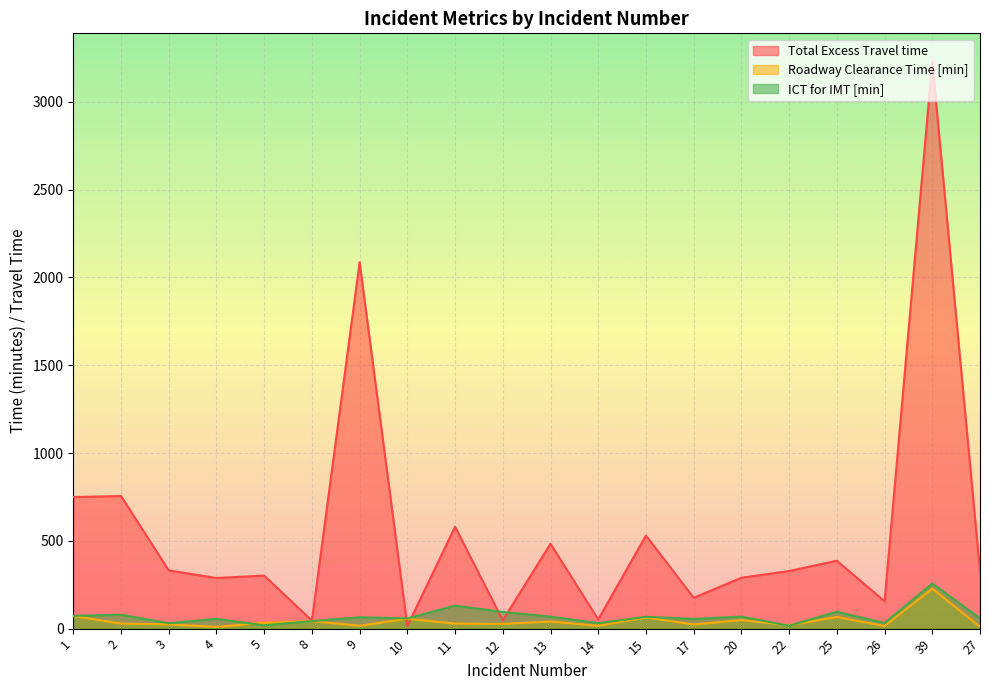

Between 13 and 17, which series saw the biggest shift?

Total Excess Travel time